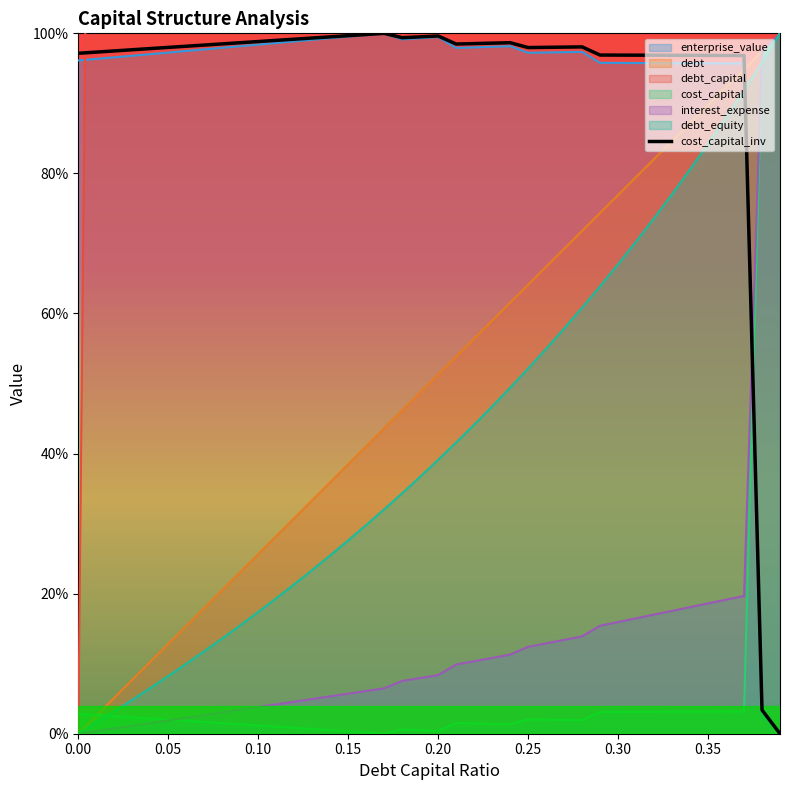

What is the sum of all values?

3734.4